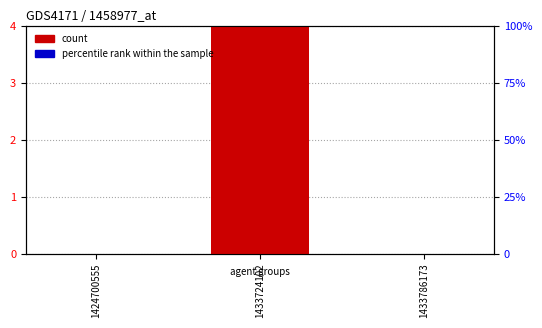

At which category is the sum across all series the highest?

1433724102